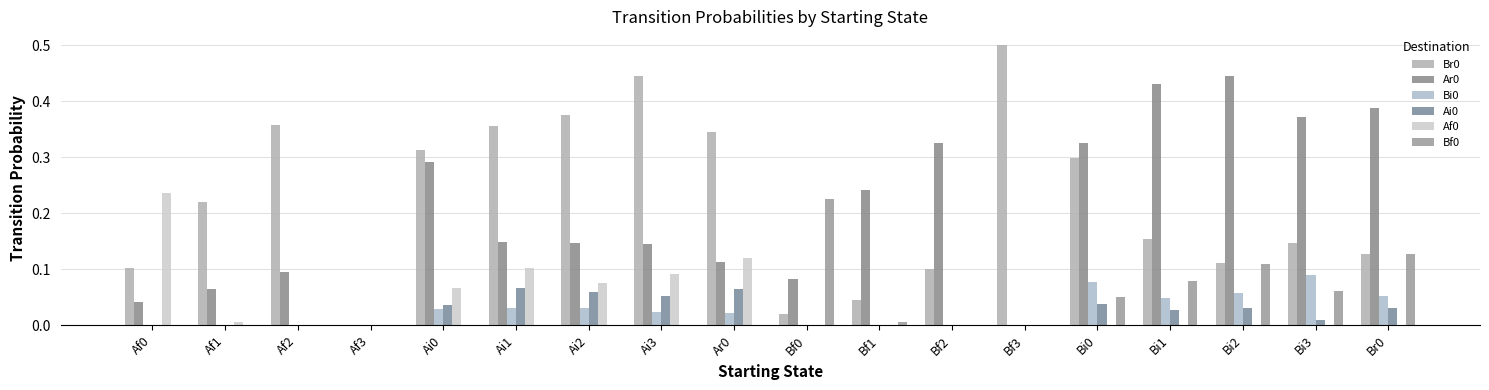

At how many categories does at least one series exceed 0?

17